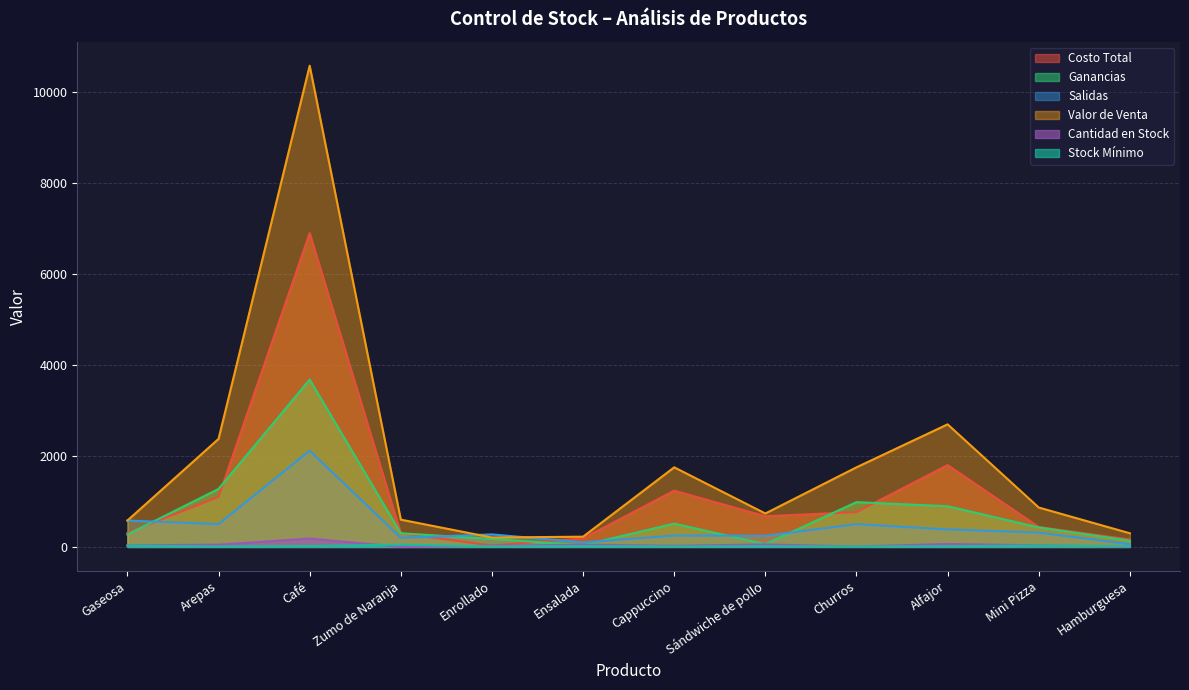

What is the sum of all Valor de Venta values?

22662.5